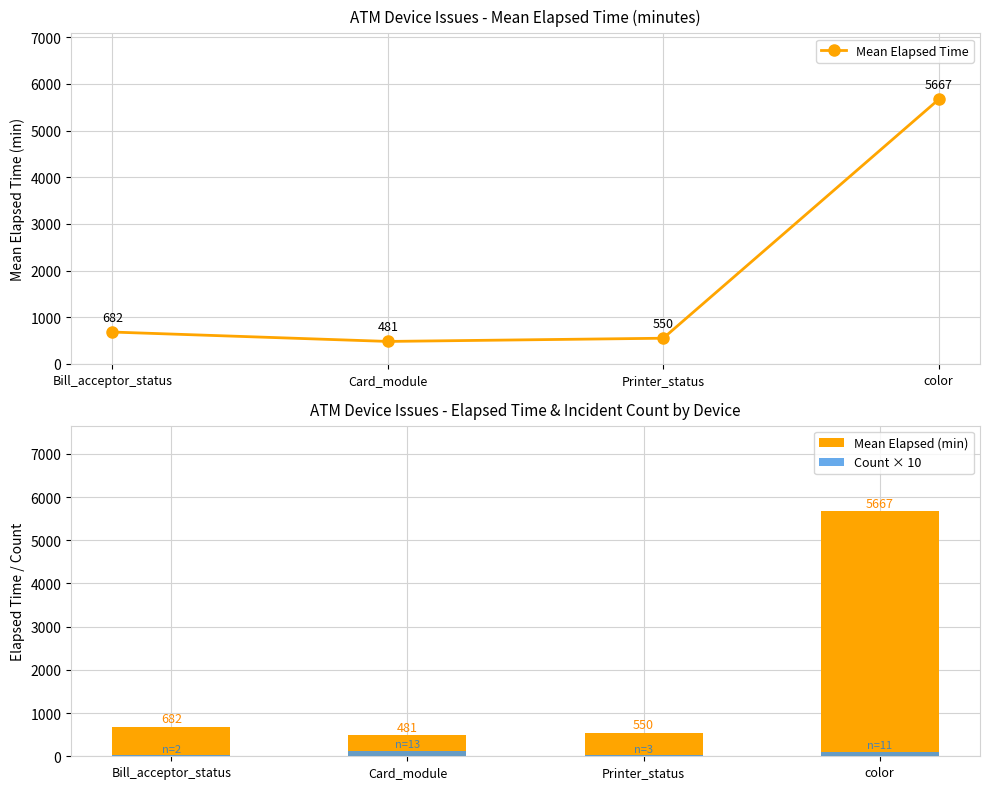

Which has a higher value, Printer_status or color?

color